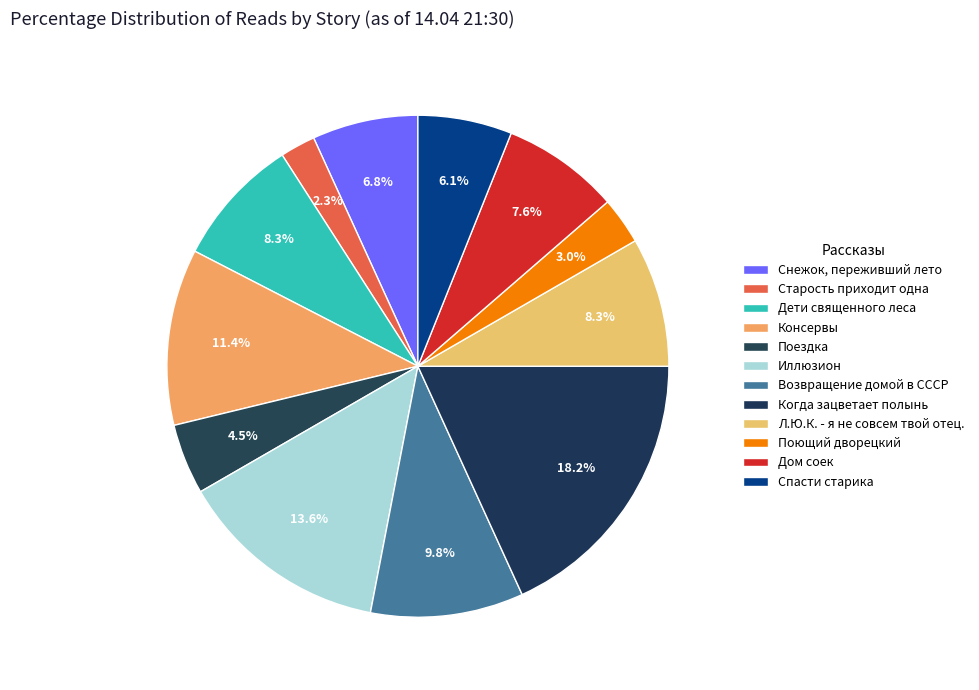

Which slice is the smallest?

Старость приходит одна